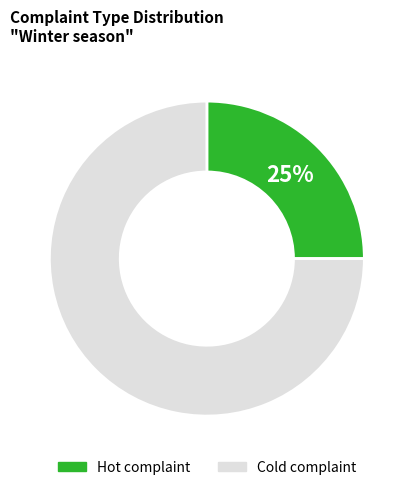

Is the sum of Hot complaint and Cold complaint greater than half?

Yes